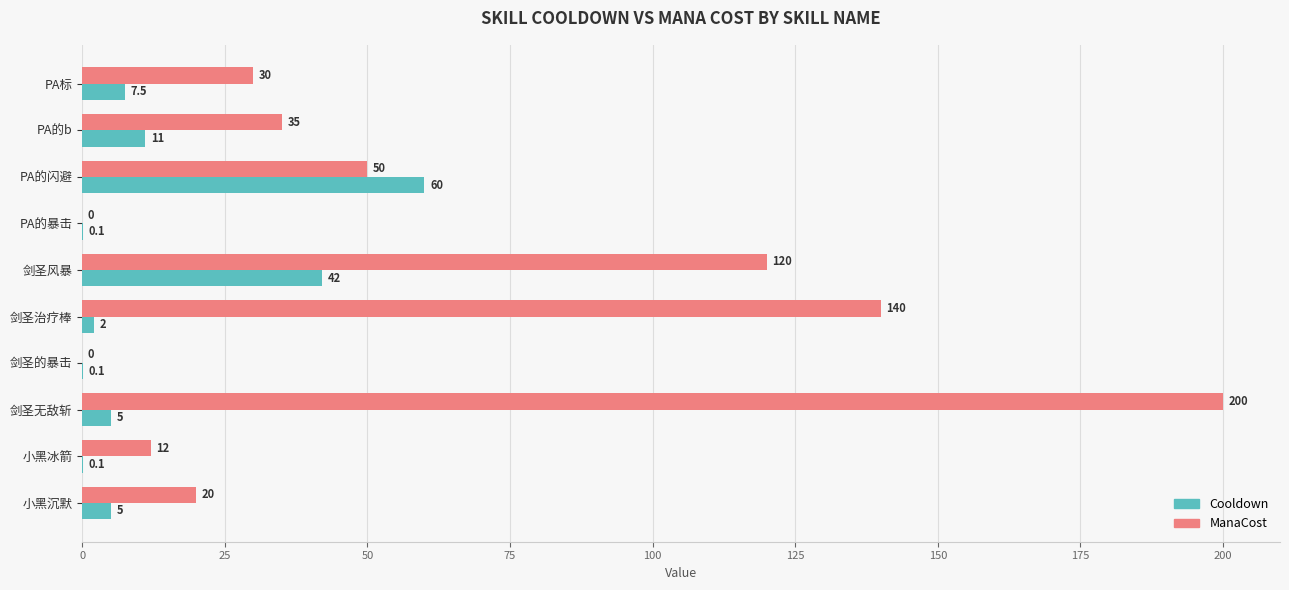

Which label corresponds to the largest value in the chart?

剑圣无敌斩